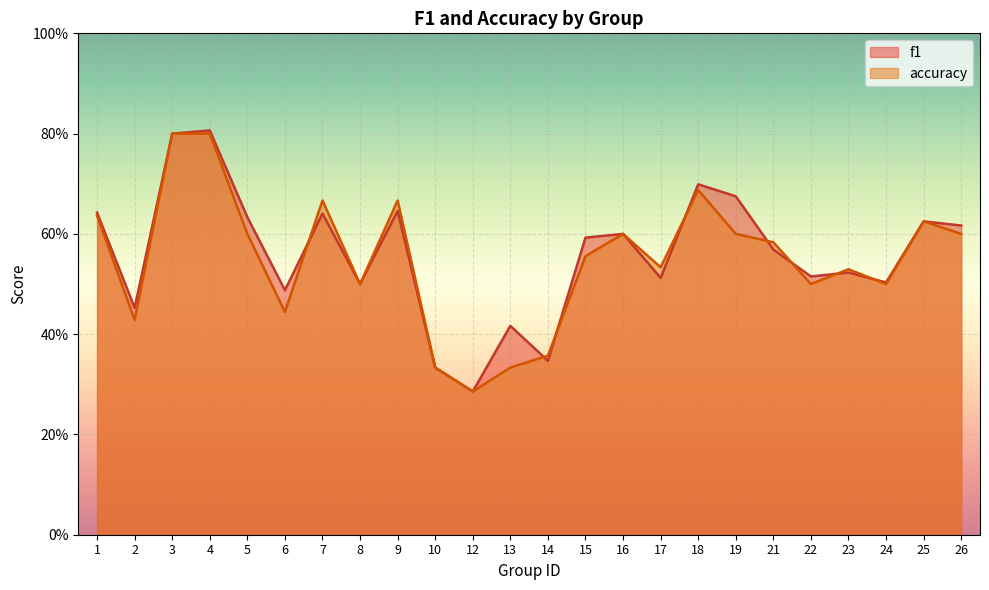

Rank the categories by accuracy value from highest to lowest.

3, 4, 18, 7, 9, 1, 25, 5, 16, 19, 26, 21, 15, 17, 23, 8, 22, 24, 6, 2, 14, 10, 13, 12